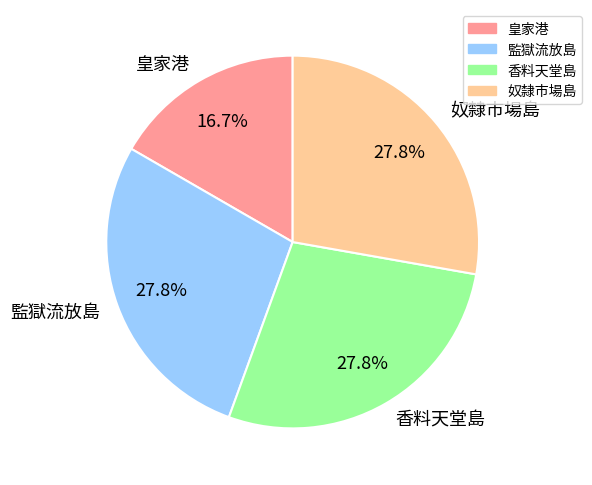

The 皇家港 slice represents 6% of the pie. True or false?

False